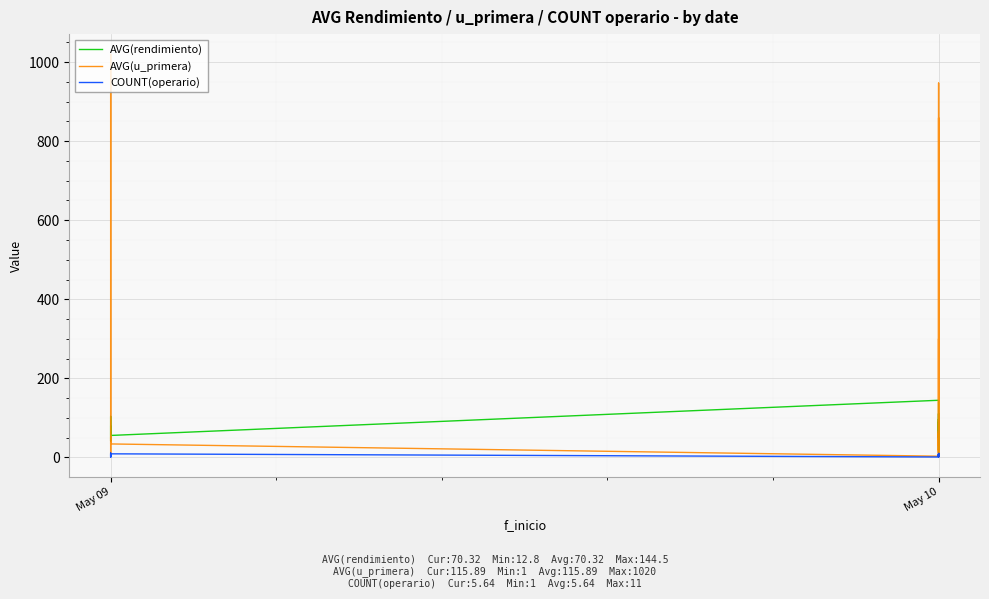

At how many categories does at least one series exceed 392?

3